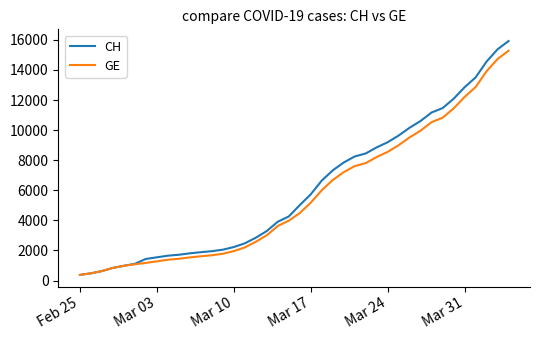

What are all the series names shown in the legend?

CH, GE